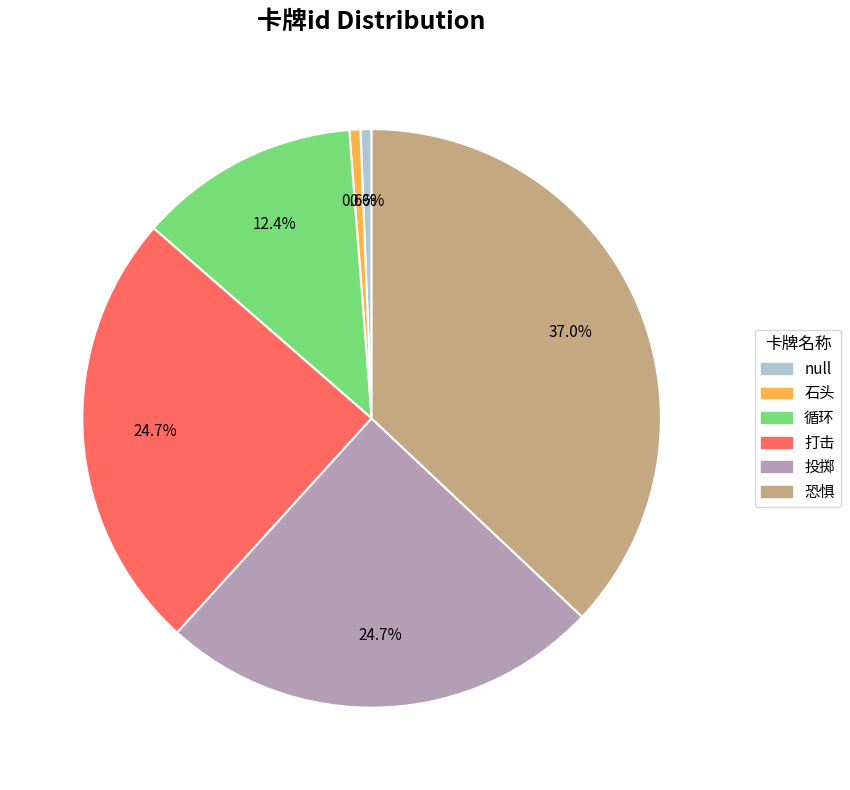

What is the ratio of the value at 投掷 to the value at 循环?

2.0